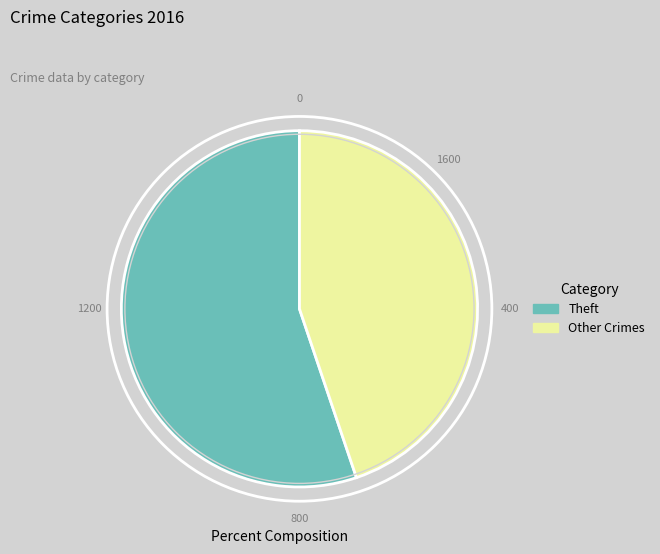

Does any single category account for the majority?

Yes